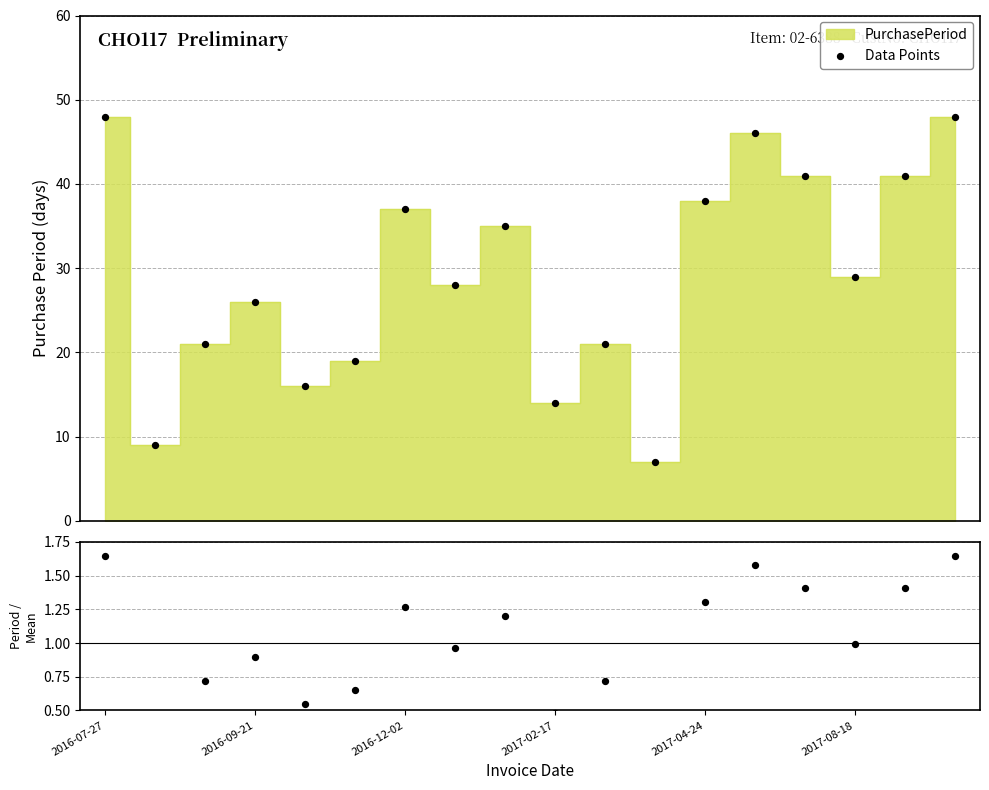

At how many categories does at least one series exceed 42?

3